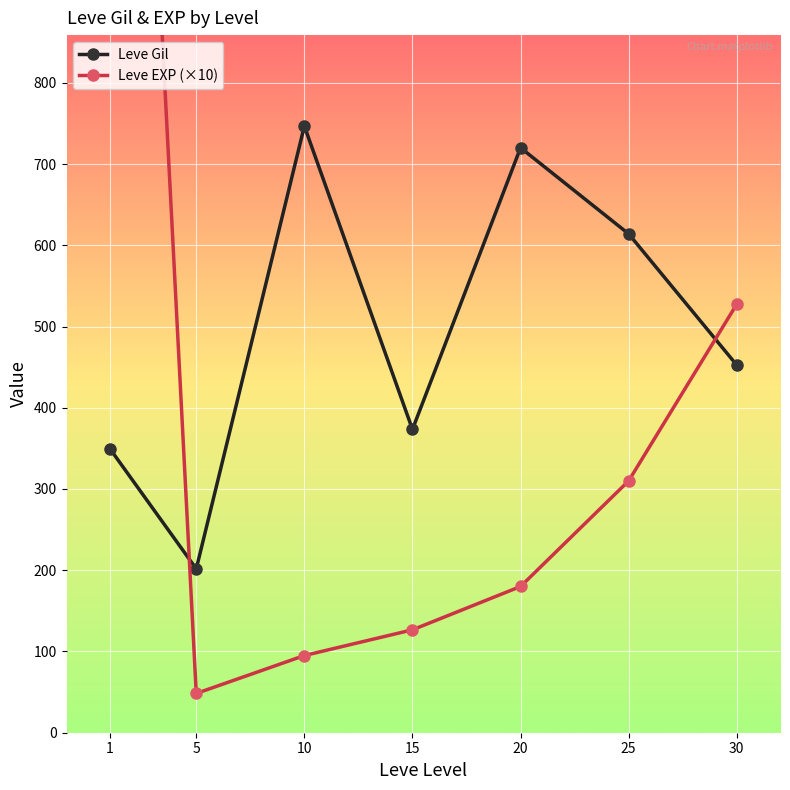

The Leve Gil series shows 720.0 at 20. True or false?

True